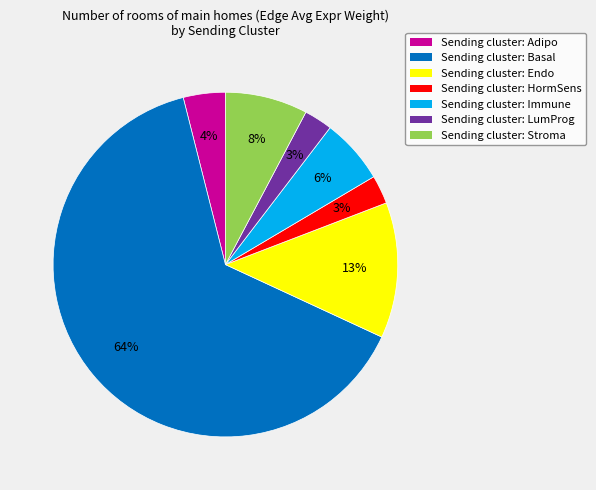

Does any single category account for the majority?

Yes